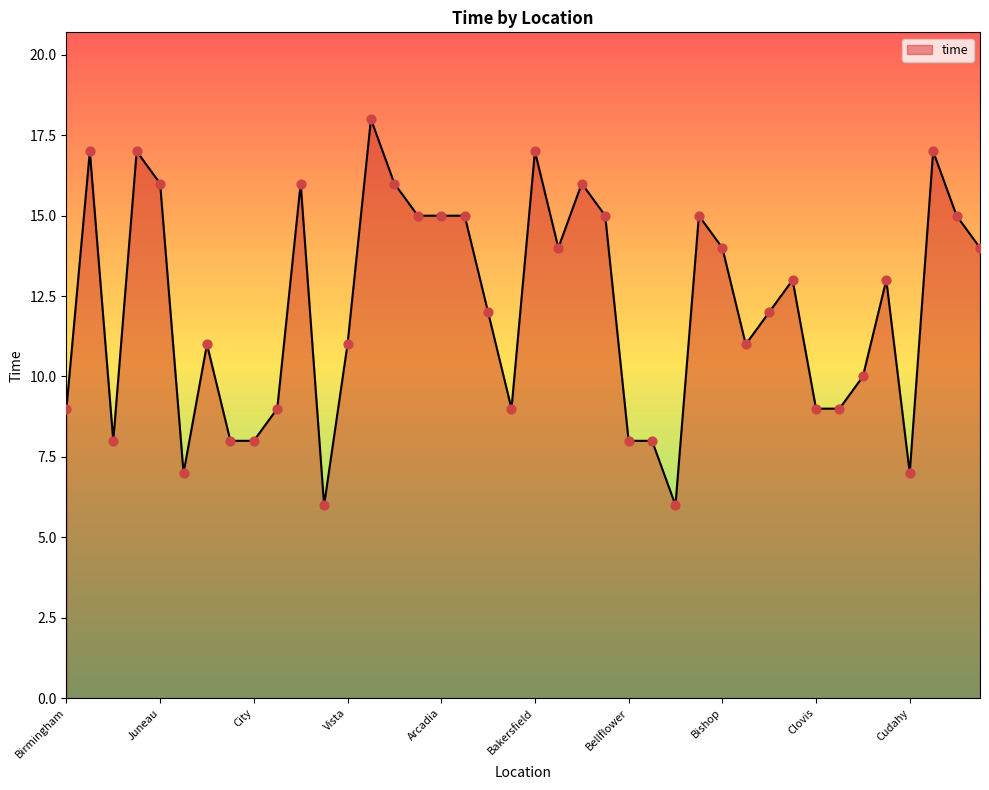

What is the difference between the maximum and minimum values?

12